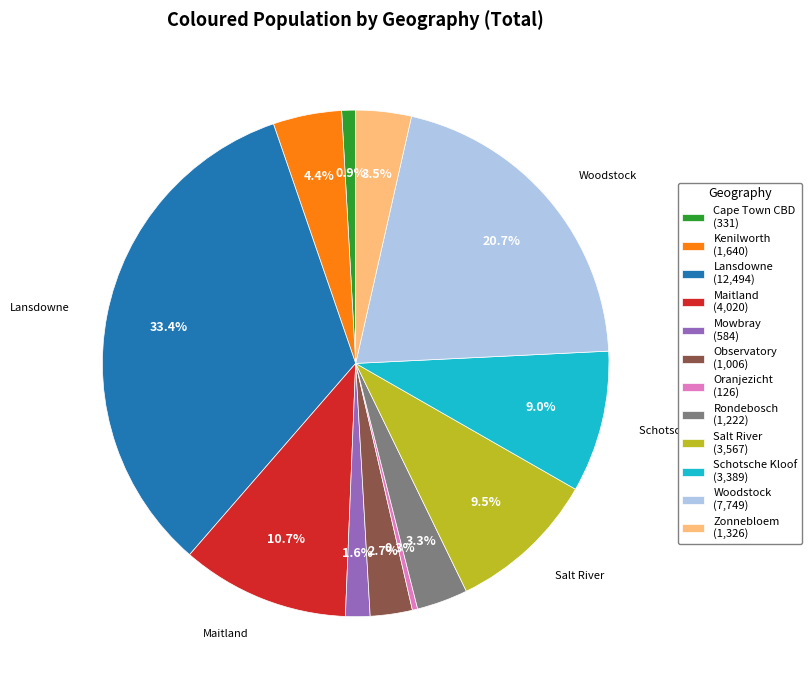

Is there a majority slice in this chart?

No